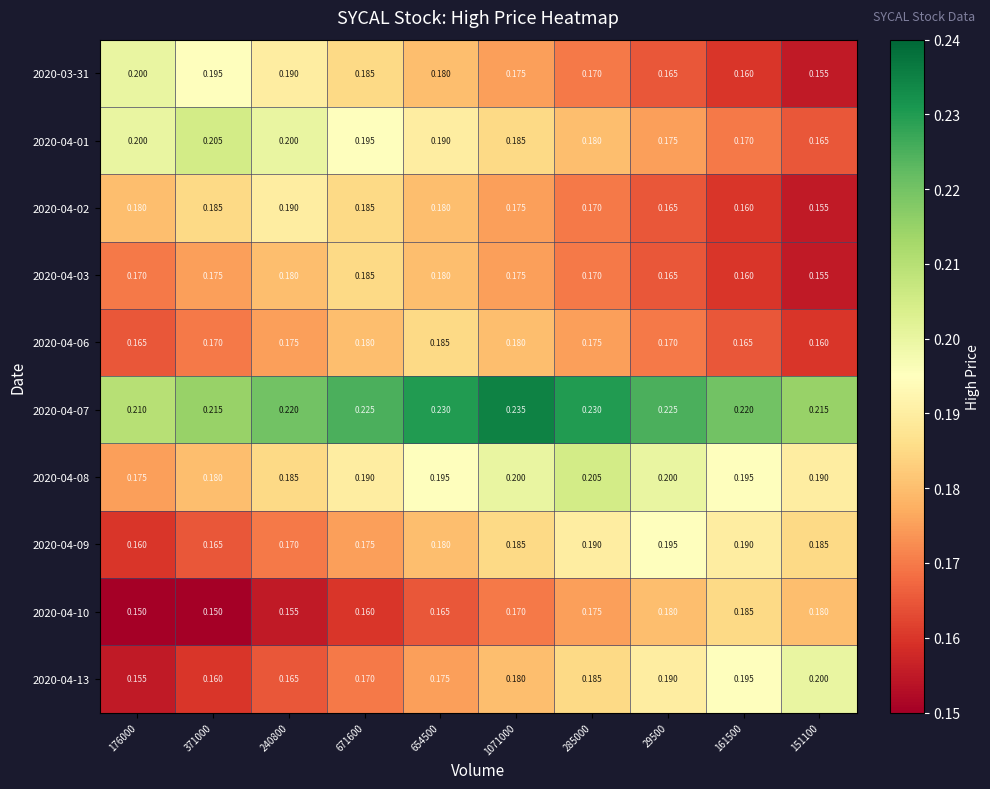

Is the value of 2020-04-02 at 1071000 greater than the value of 2020-04-07 at 671600?

No